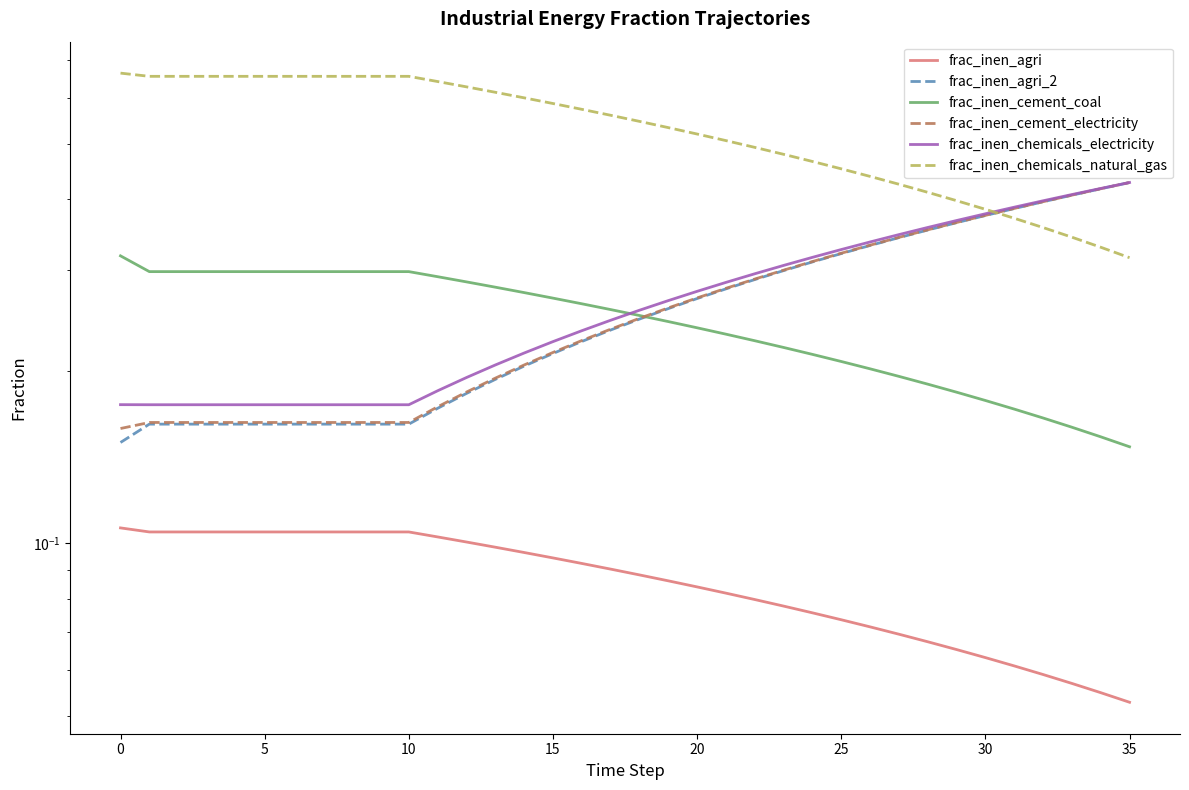

Reading right to left, list all the values displayed in this chart.

frac_inen_agri: 0.1	0.1	0.1	0.1	0.1	0.1	0.1	0.1	0.1	0.1	0.1	0.1	0.1	0.1	0.1	0.1	0.1	0.1	0.1	0.1	0.1	0.1	0.1	0.1	0.1	0.1	0.1	0.1	0.1	0.1	0.1	0.1	0.1	0.1	0.1	0.1
frac_inen_agri_2: 0.4	0.4	0.4	0.4	0.4	0.4	0.4	0.4	0.3	0.3	0.3	0.3	0.3	0.3	0.3	0.3	0.3	0.2	0.2	0.2	0.2	0.2	0.2	0.2	0.2	0.2	0.2	0.2	0.2	0.2	0.2	0.2	0.2	0.2	0.2	0.2
frac_inen_cement_coal: 0.1	0.2	0.2	0.2	0.2	0.2	0.2	0.2	0.2	0.2	0.2	0.2	0.2	0.2	0.2	0.2	0.2	0.3	0.3	0.3	0.3	0.3	0.3	0.3	0.3	0.3	0.3	0.3	0.3	0.3	0.3	0.3	0.3	0.3	0.3	0.3
frac_inen_cement_electricity: 0.4	0.4	0.4	0.4	0.4	0.4	0.4	0.4	0.3	0.3	0.3	0.3	0.3	0.3	0.3	0.3	0.3	0.2	0.2	0.2	0.2	0.2	0.2	0.2	0.2	0.2	0.2	0.2	0.2	0.2	0.2	0.2	0.2	0.2	0.2	0.2
frac_inen_chemicals_electricity: 0.4	0.4	0.4	0.4	0.4	0.4	0.4	0.4	0.3	0.3	0.3	0.3	0.3	0.3	0.3	0.3	0.3	0.3	0.2	0.2	0.2	0.2	0.2	0.2	0.2	0.2	0.2	0.2	0.2	0.2	0.2	0.2	0.2	0.2	0.2	0.2
frac_inen_chemicals_natural_gas: 0.3	0.3	0.3	0.4	0.4	0.4	0.4	0.4	0.4	0.4	0.5	0.5	0.5	0.5	0.5	0.5	0.5	0.5	0.6	0.6	0.6	0.6	0.6	0.6	0.6	0.7	0.7	0.7	0.7	0.7	0.7	0.7	0.7	0.7	0.7	0.7